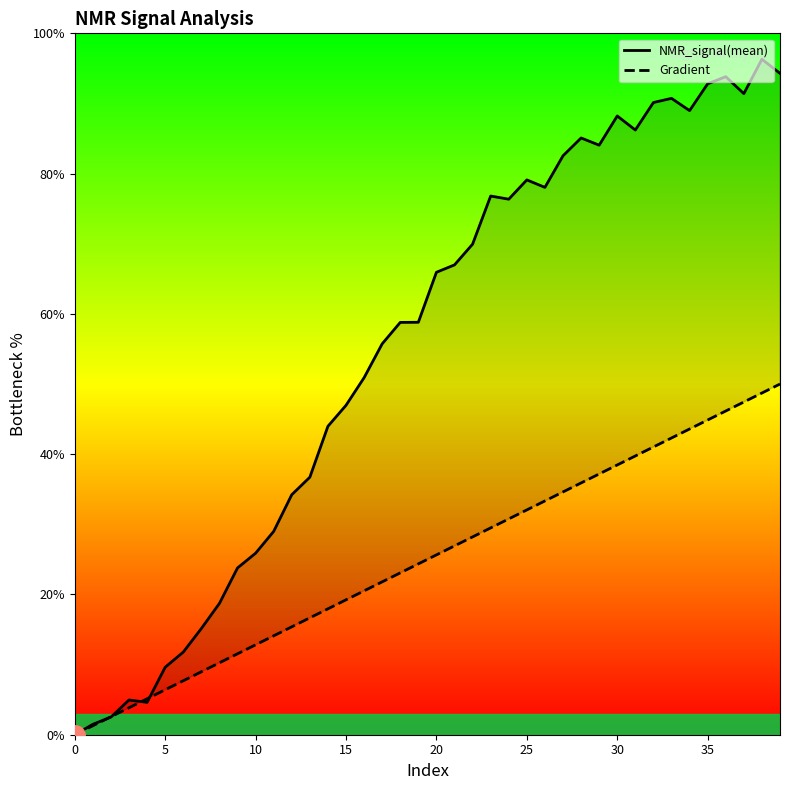

What is the highest value of the NMR_signal(mean) series?

96.3